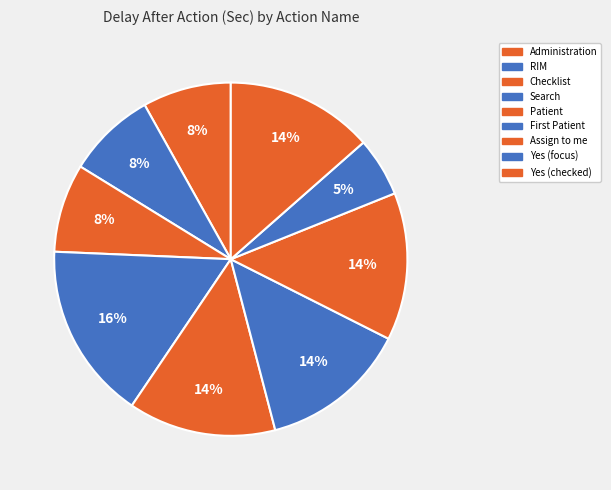

To the nearest percent, what is the average slice percentage?

11%